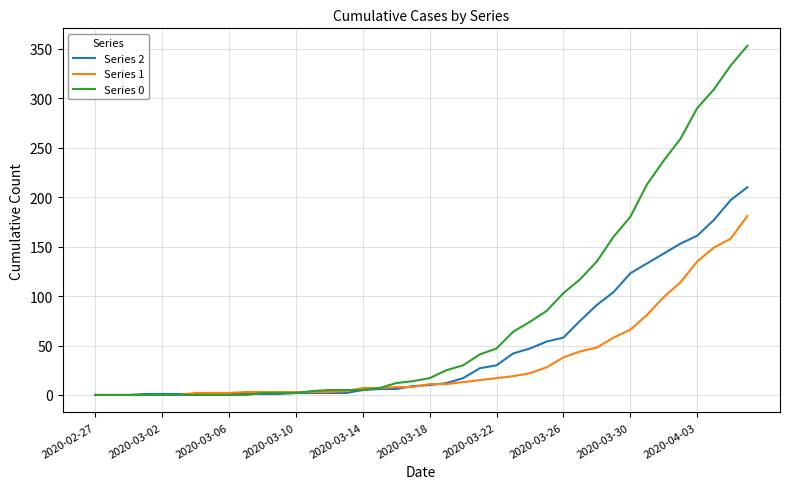

Which series has the widest spread of values?

Series 0